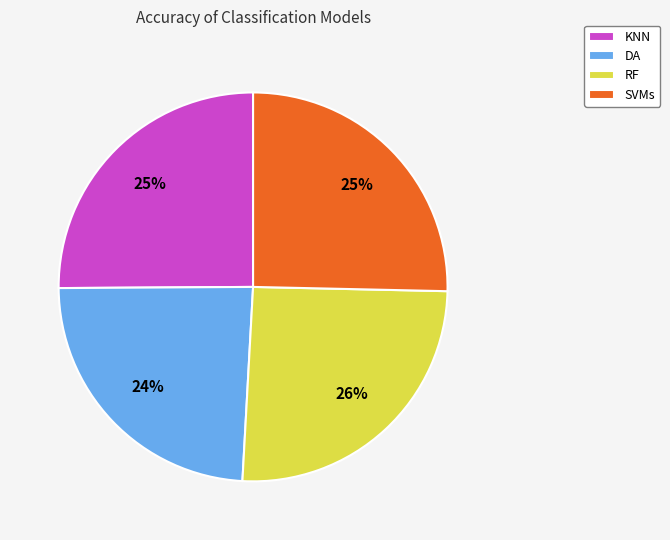

Between DA and SVMs, which is larger?

SVMs